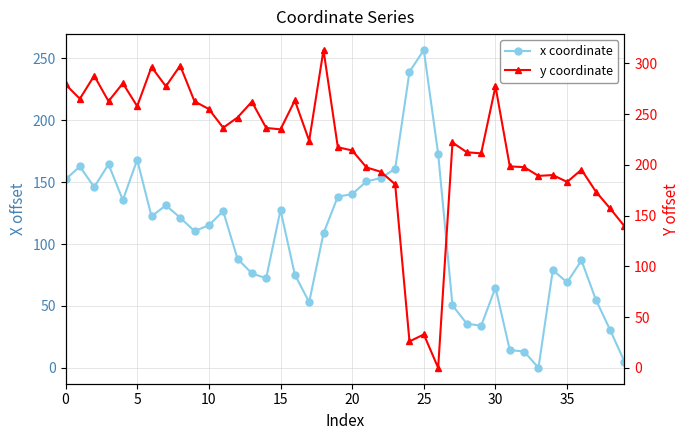

Reading left to right, transcribe all the data shown in this chart.

x coordinate: 152.2	162.7	146.0	164.4	135.5	168.0	122.3	131.3	121.3	110.5	115.2	126.5	88.1	76.3	72.4	127.5	75.3	53.1	108.6	138.4	140.3	150.6	153.3	160.9	239.2	256.8	172.9	50.4	35.6	34.0	64.8	14.3	13.2	0.0	79.0	69.0	86.8	55.2	30.6	4.9
y coordinate: 279.3	265.1	287.8	262.7	280.4	257.8	296.5	277.4	297.8	262.6	255.0	236.6	246.7	262.2	236.4	235.0	263.5	223.8	313.2	217.4	214.2	197.5	193.2	180.9	26.0	32.9	0.0	222.1	212.4	211.4	277.4	198.5	197.8	189.2	190.0	183.2	195.3	173.8	157.0	139.6